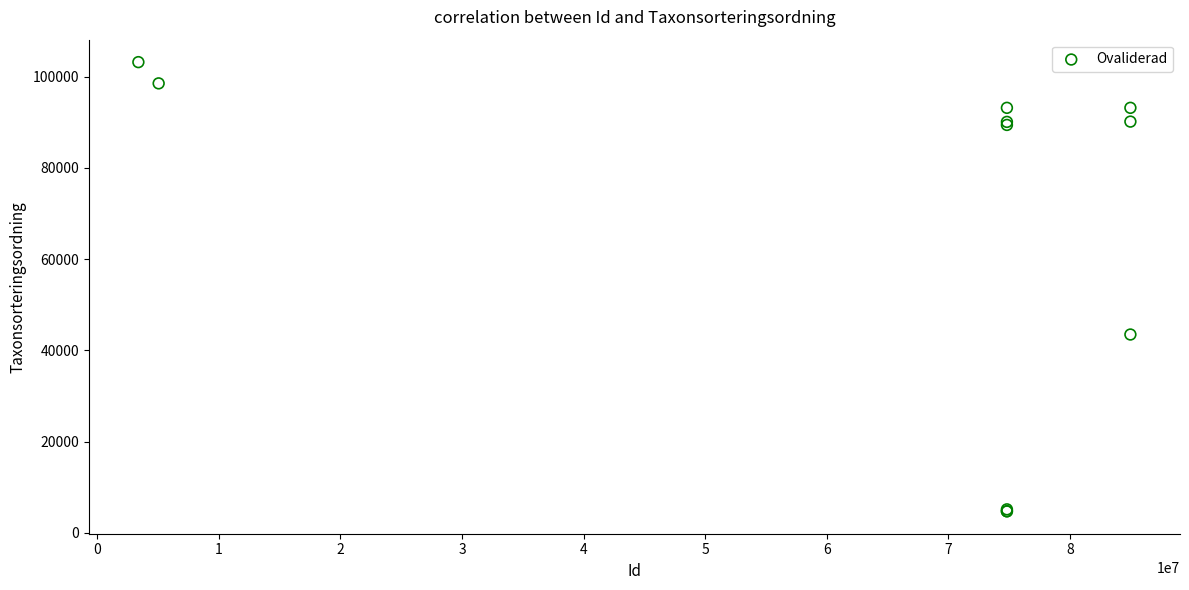

What Y value in the scatter plot is closest to 53947?

43464